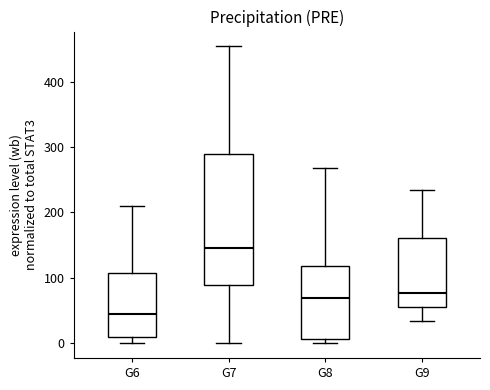

Which box is the tallest, from its lower edge to its upper edge?

G7